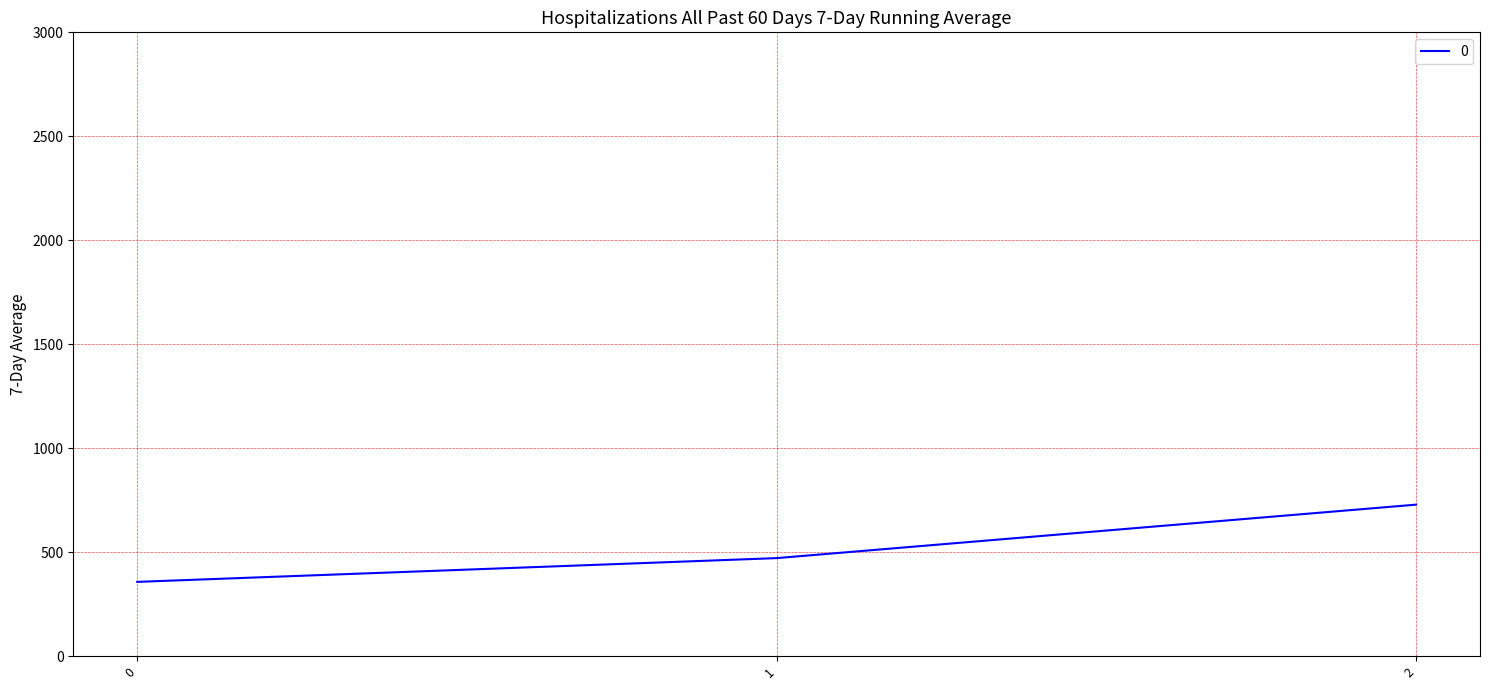

Does the chart have visible grid lines?

Yes